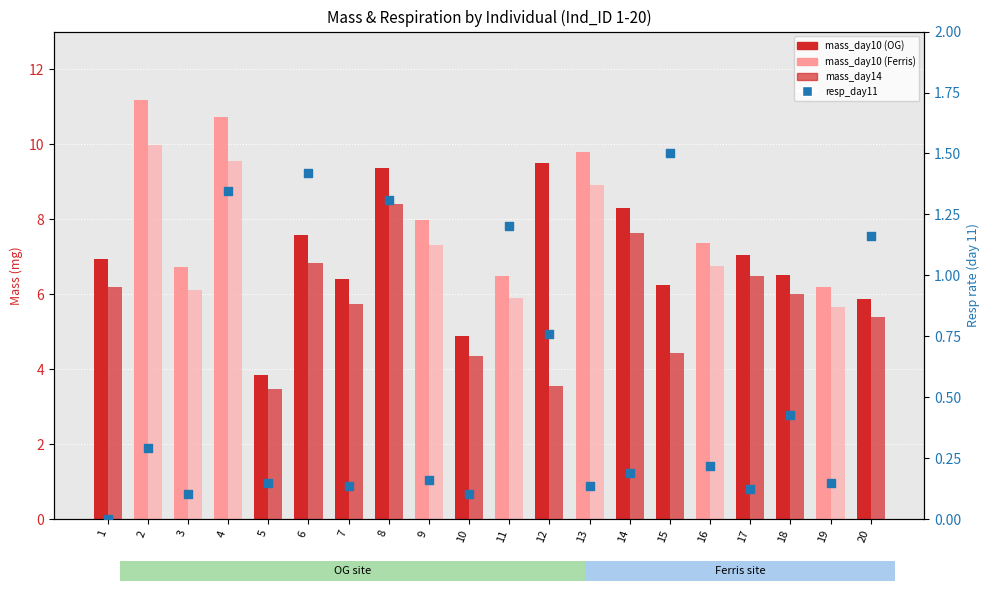

Which series contains the highest Y value?

mass_day10